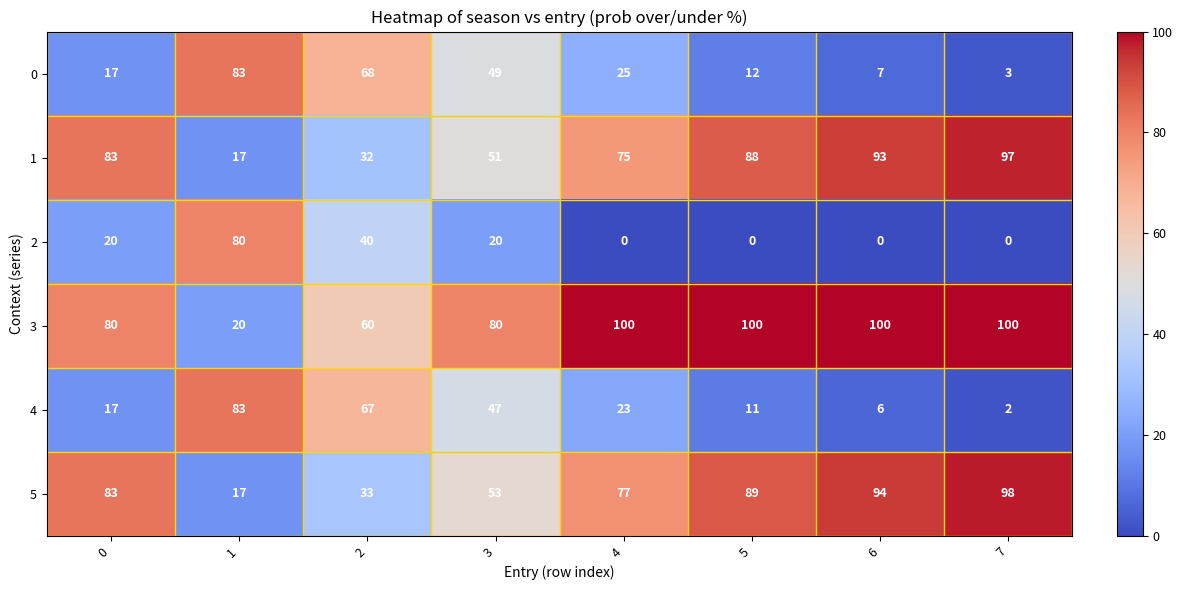

The value of 4 at 7 is 2. True or false?

True